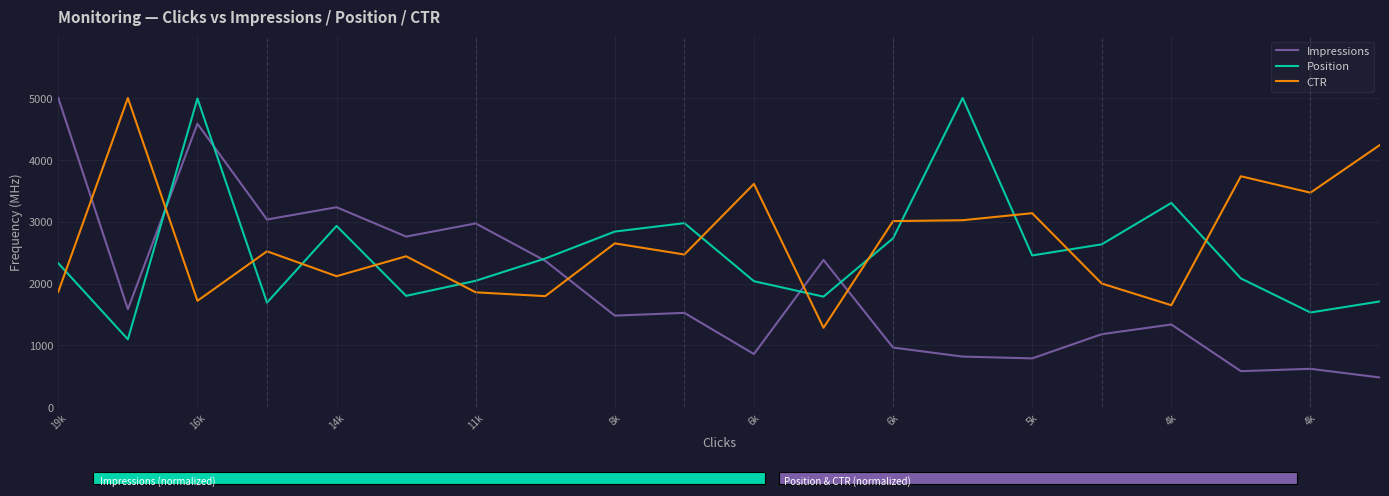

How many times do Impressions and CTR cross each other?

5